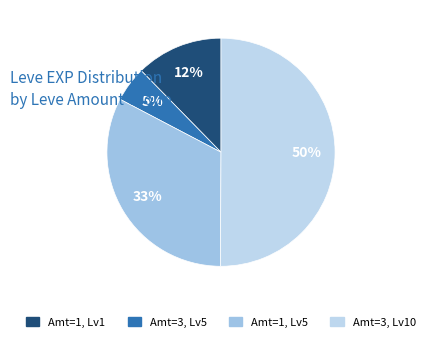

To the nearest percent, what is the average slice percentage?

25%